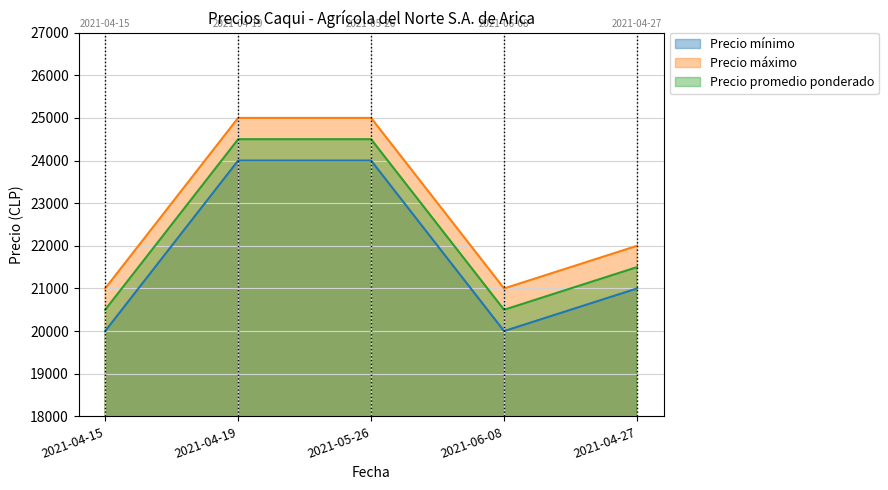

True or false: Precio mínimo and Precio promedio ponderado intersect in this chart.

False